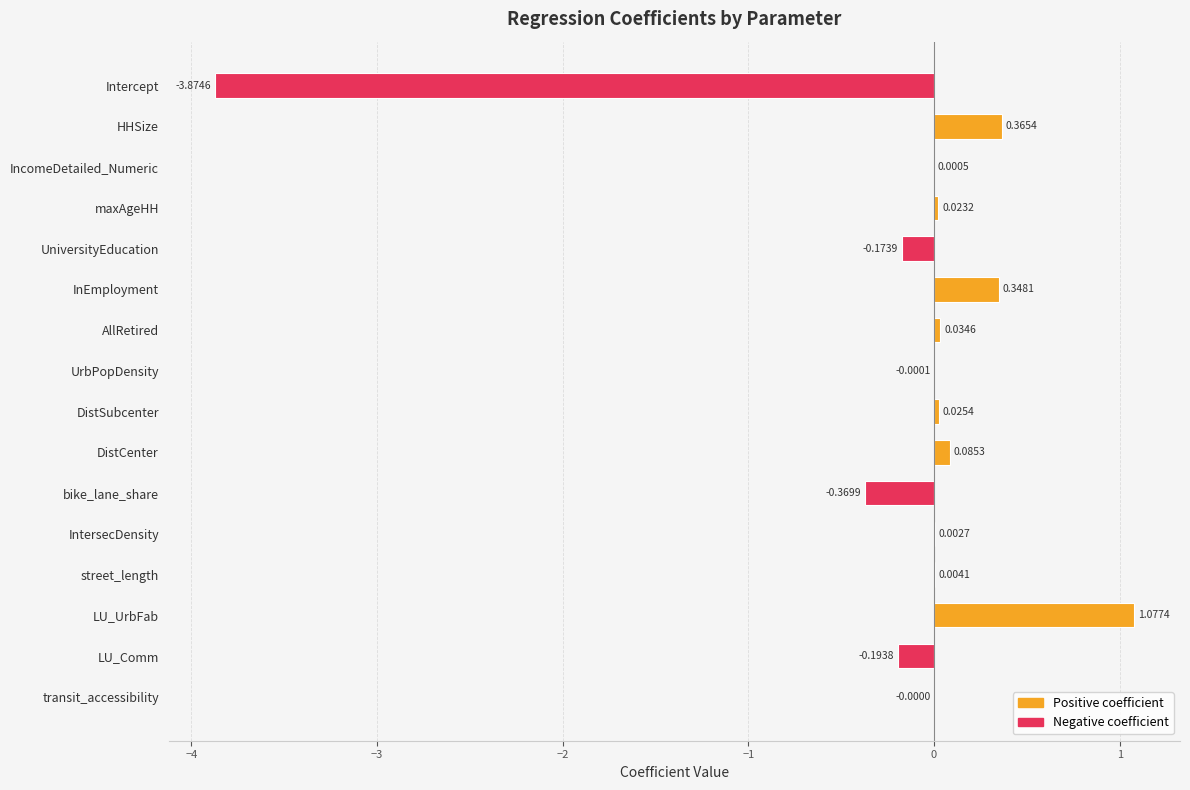

Where is the data nearest to the value -1?

bike_lane_share